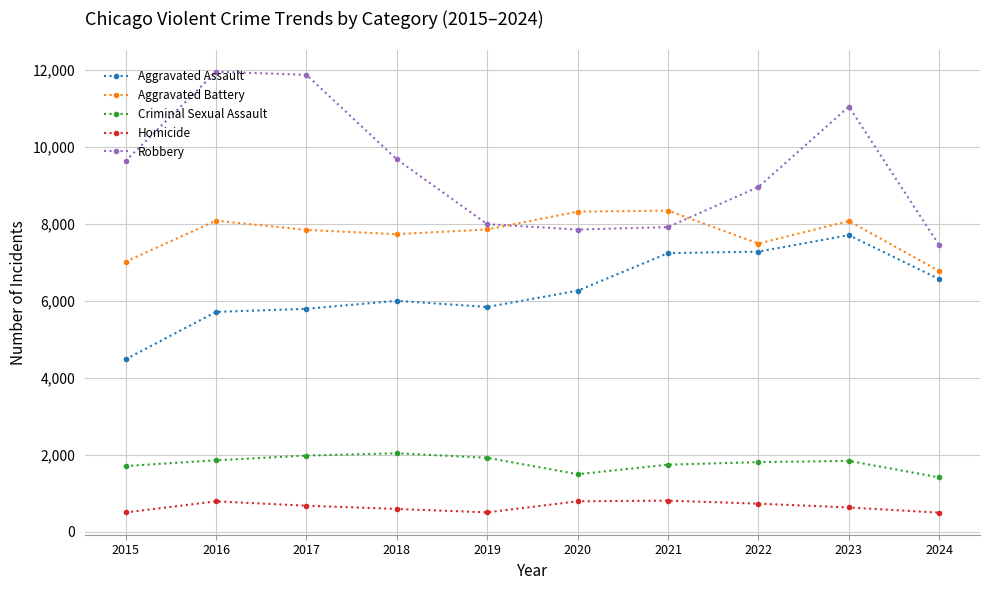

Is it true that Robbery equals 12795 at 2019?

False